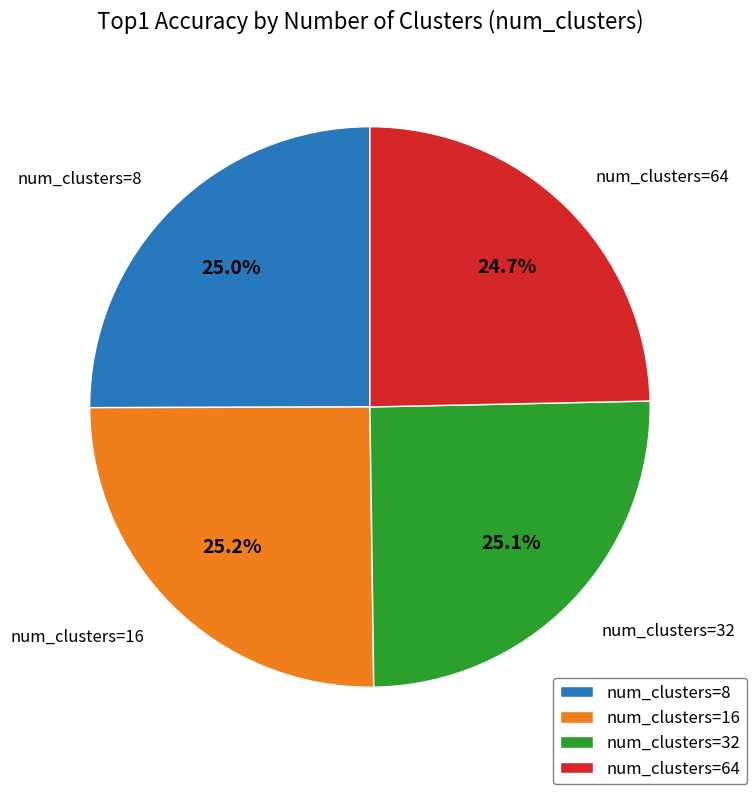

What portion of the pie excludes num_clusters=16?

74.8%